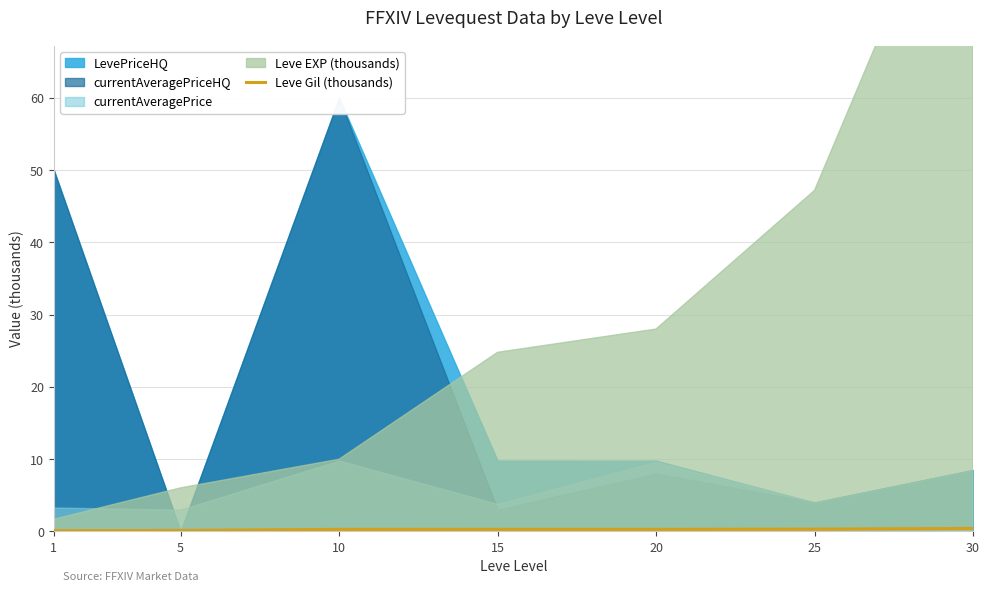

How many values are between 0 and 1?

7